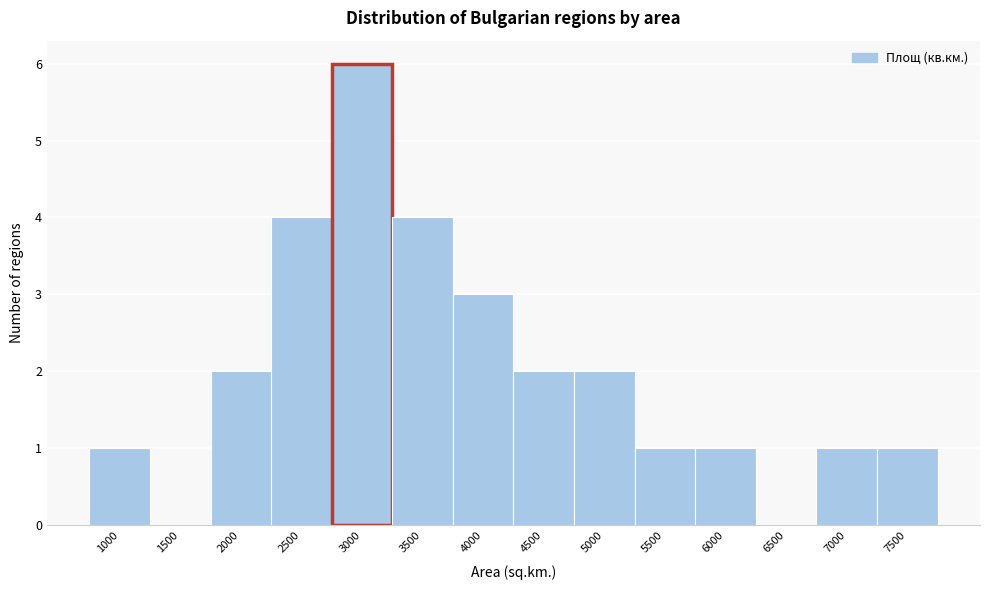

Reading left to right, what are all the values shown in this chart?

1000=1	1500=0	2000=2	2500=4	3000=6	3500=4	4000=3	4500=2	5000=2	5500=1	6000=1	6500=0	7000=1	7500=1